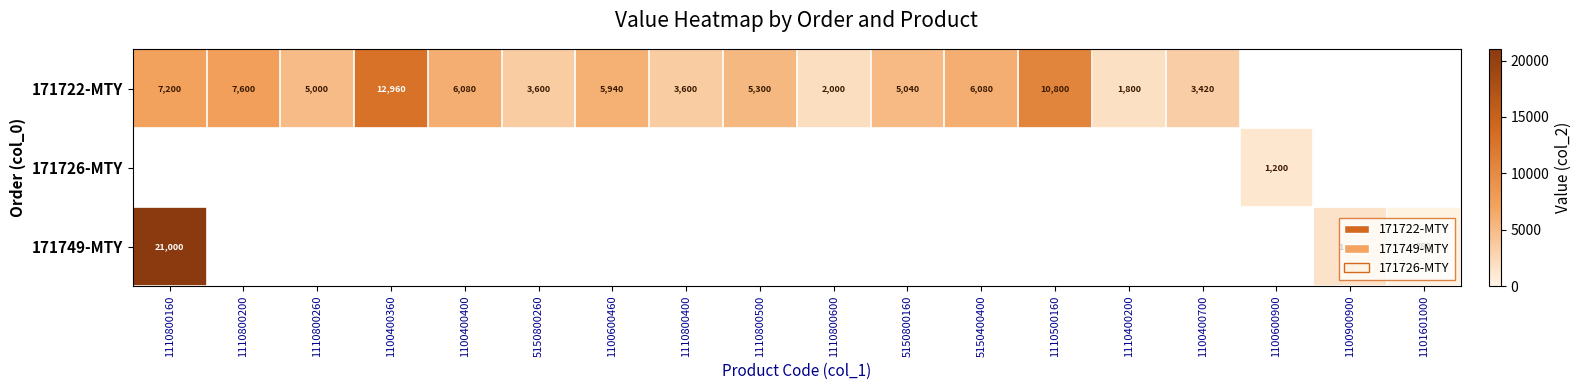

Which category has the lowest value across all series?

1101601000